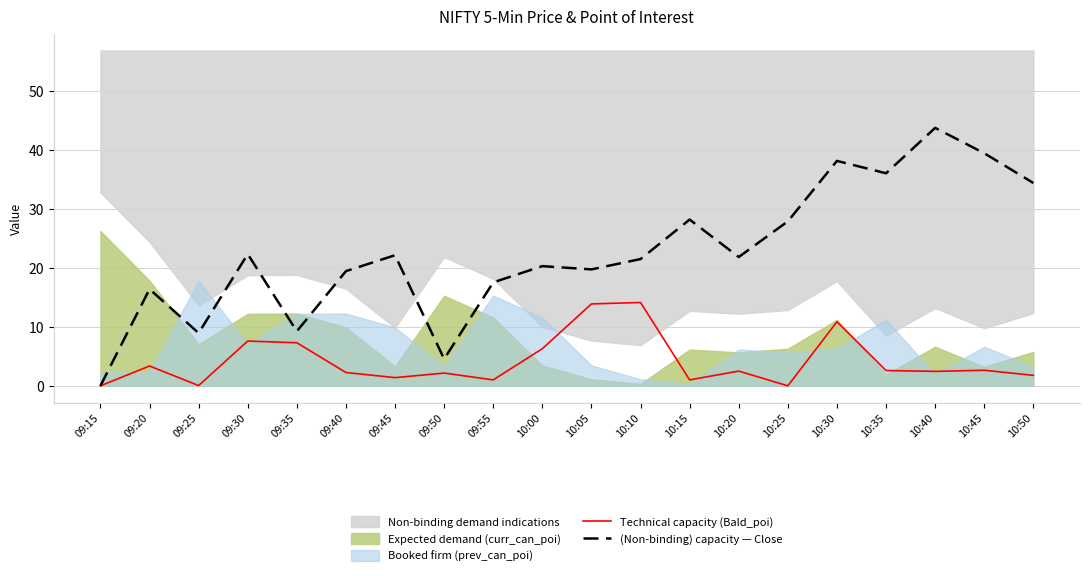

Is it true that Technical capacity (Bald_poi) equals 7.2 at 10:05?

False